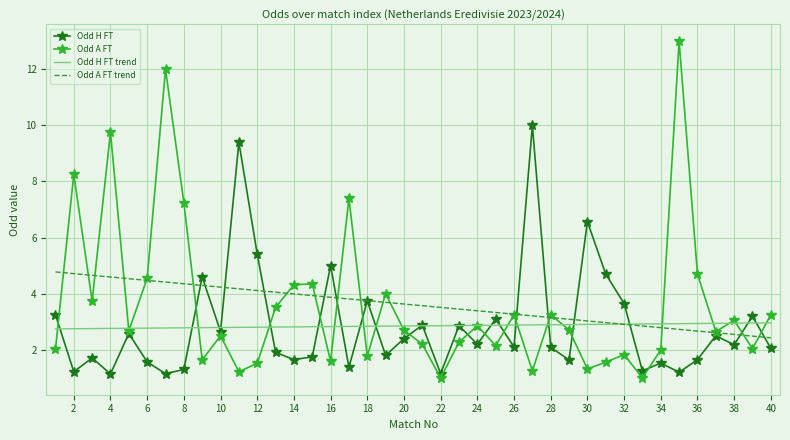

List the series in order of their peak value, lowest first.

Odd H FT trend, Odd A FT trend, Odd H FT, Odd A FT